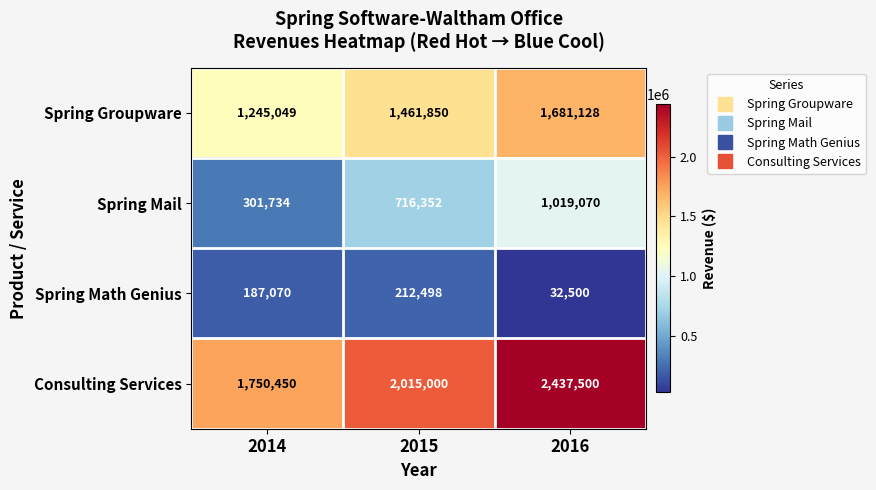

Count the number of data series in this chart.

4